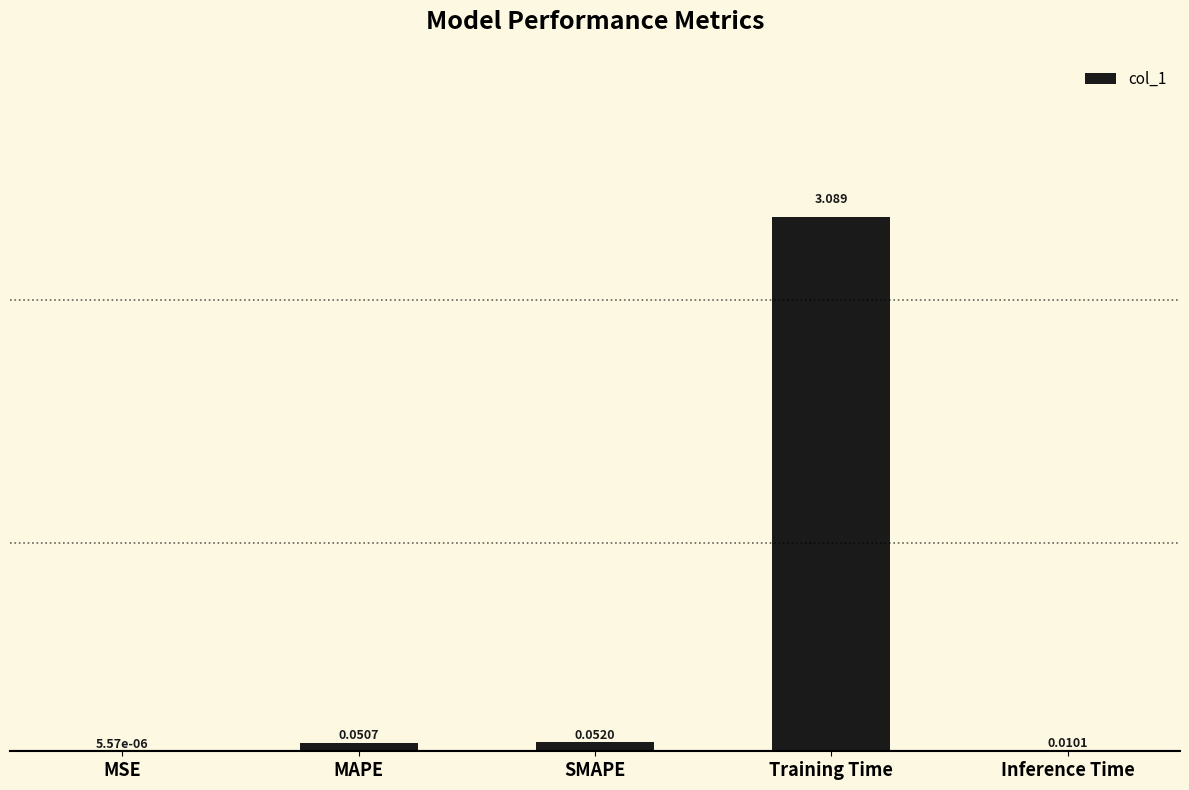

Does the chart contain stacked bars?

No